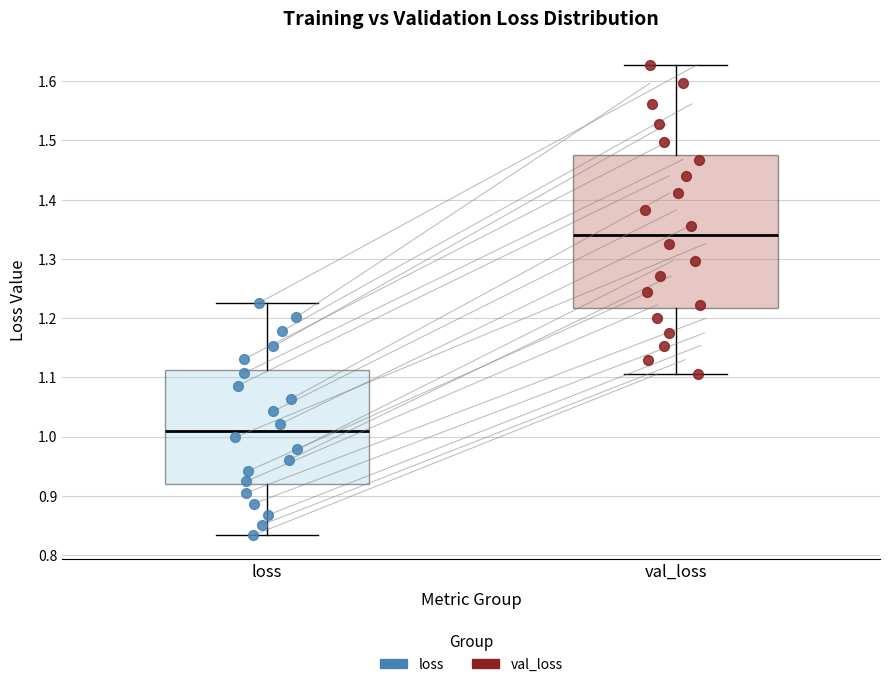

Which box is the tallest, from its lower edge to its upper edge?

val_loss